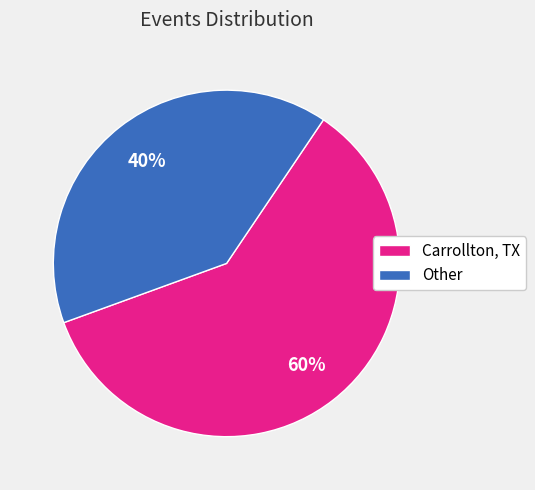

Count the number of slices in the pie.

2